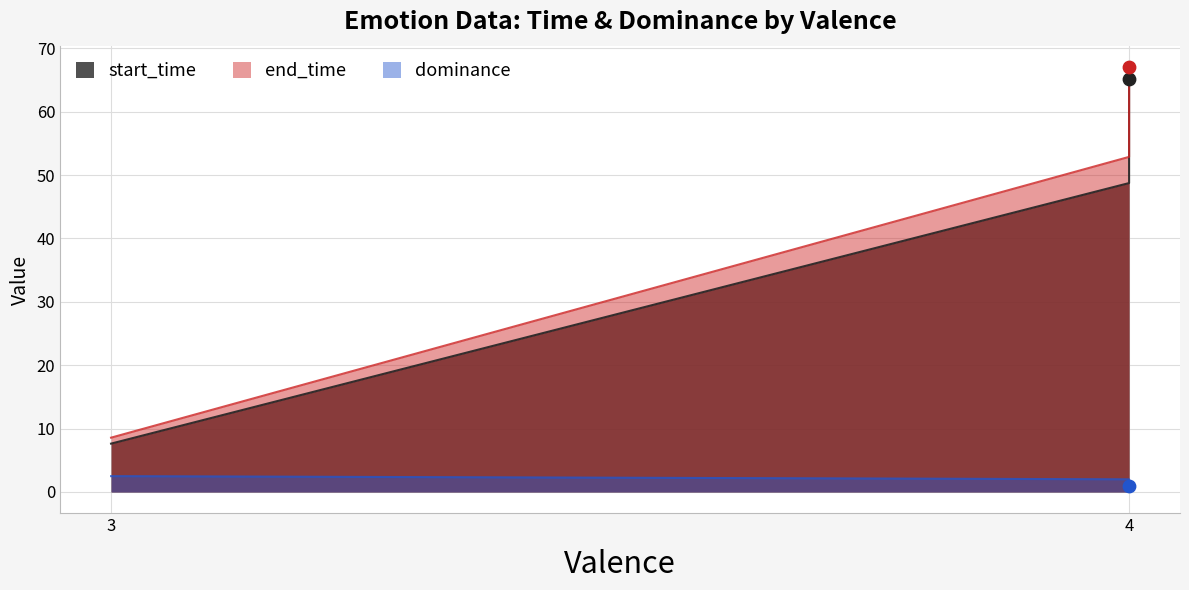

Which series has the largest total across all categories?

end_time